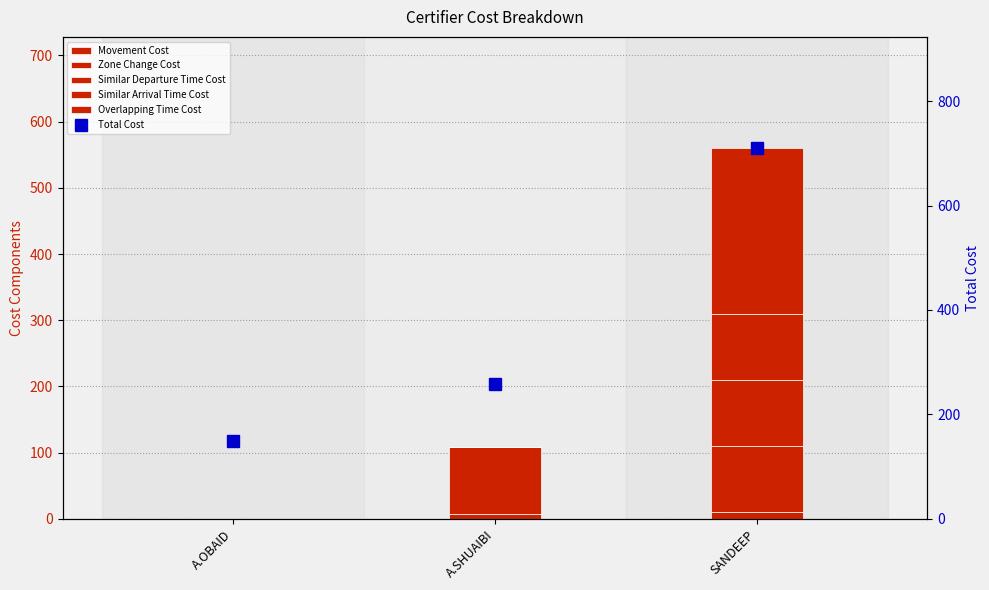

What is the difference between the highest and lowest values at A.SHUAIBI?

258